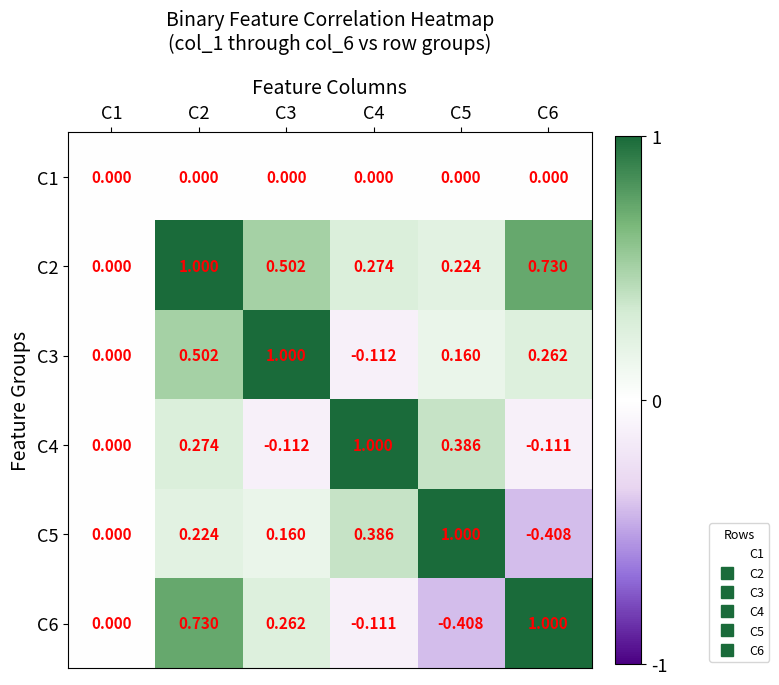

Is the value of C1 at C3 greater than the value of C2 at C6?

No